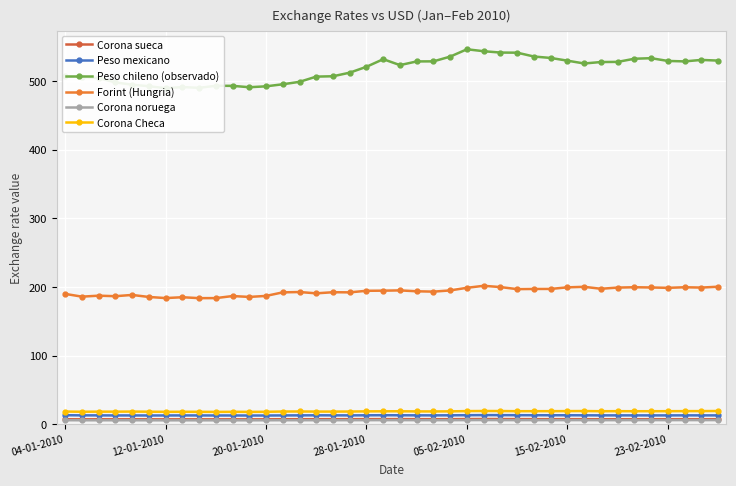

How many interior local peaks does the Peso chileno (observado) series have?

6